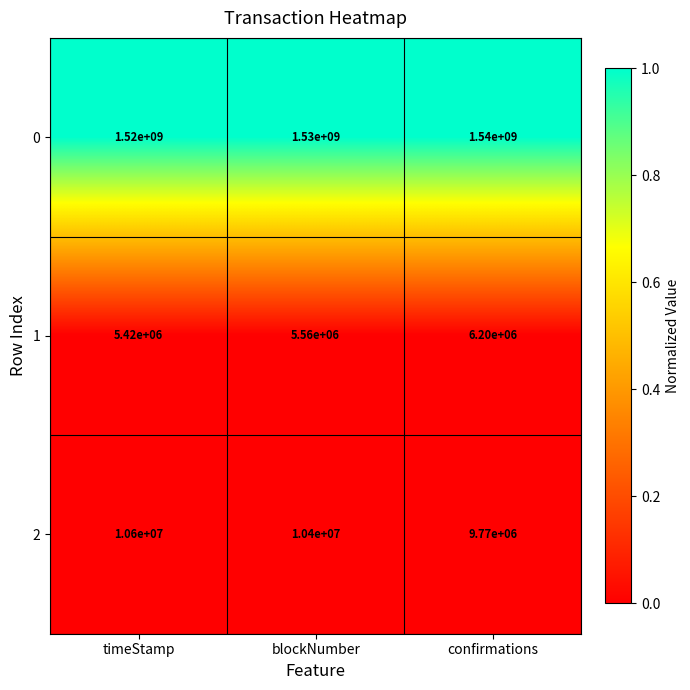

Reading left to right, what are all the values shown in this chart?

0: 1520000000	1530000000	1540000000
1: 5420000	5560000	6200000
2: 10600000	10400000	9770000